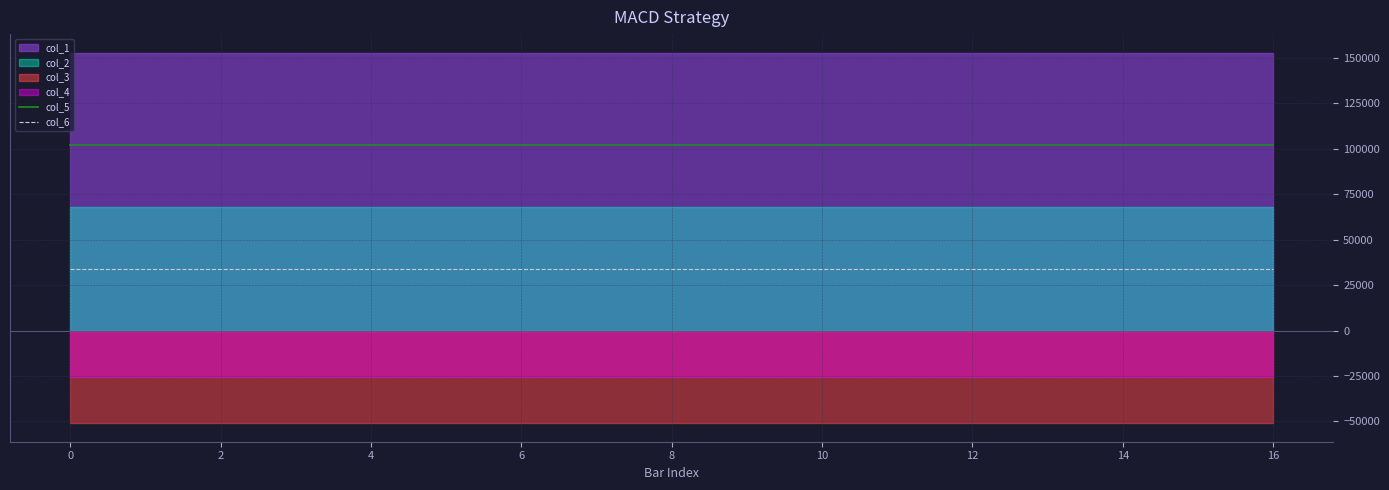

True or false: col_5 and col_6 intersect in this chart.

False